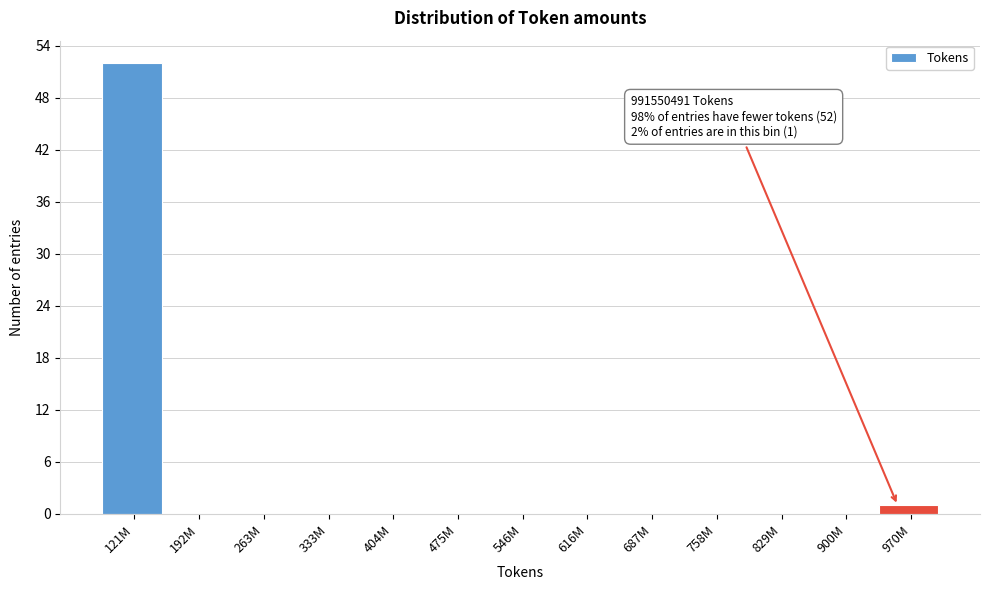

Reading left to right, transcribe all the data shown in this chart.

121M=52	192M=0	263M=0	333M=0	404M=0	475M=0	546M=0	616M=0	687M=0	758M=0	829M=0	900M=0	970M=1